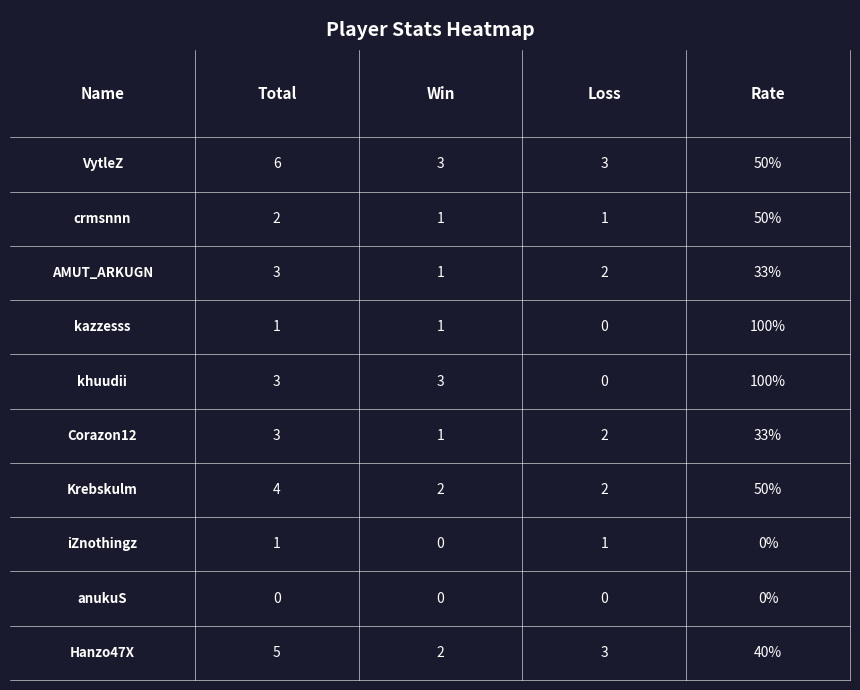

List the series in order of their peak value, lowest first.

Win, Loss, Total, Rate